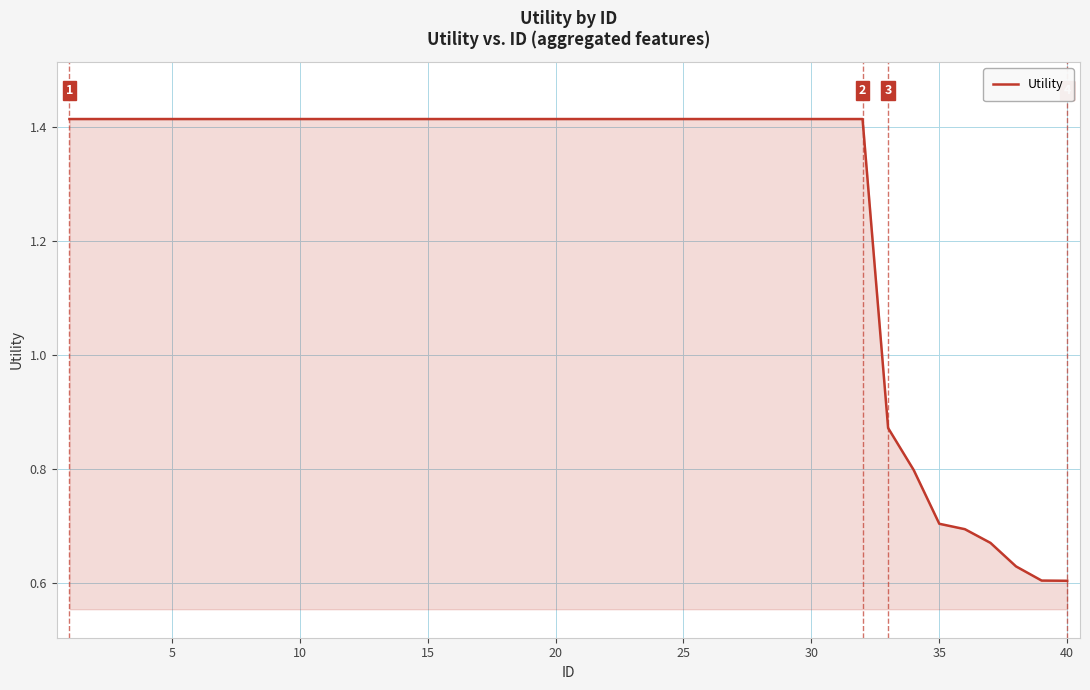

What is the difference between the maximum and minimum values?

0.8